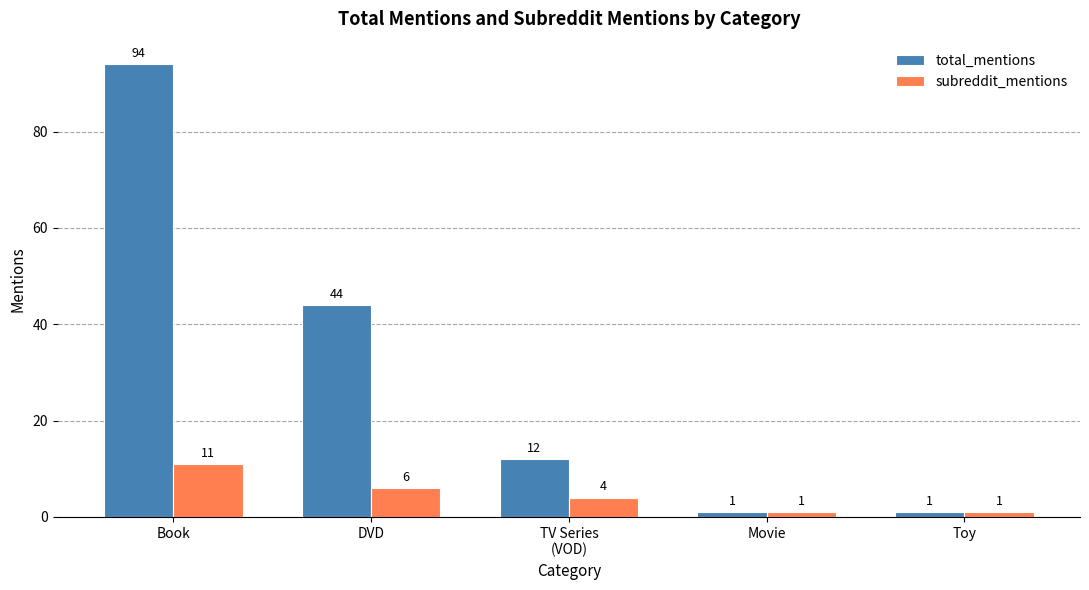

How many subreddit_mentions values are between 1 and 6?

4